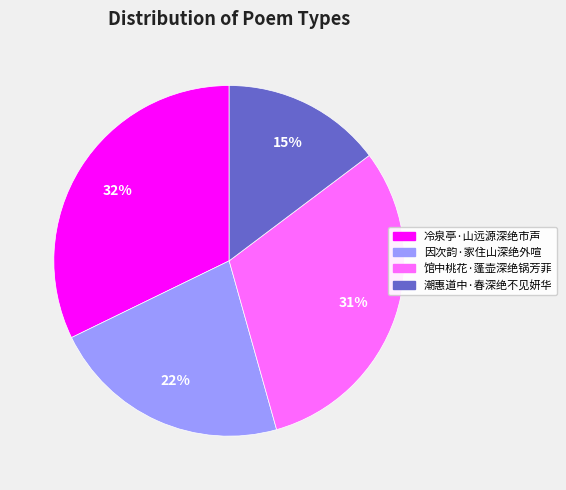

Combined, do 因次韵·家住山深绝外喧 and 馆中桃花·蓬壶深绝锅芳菲 account for over 50%?

Yes